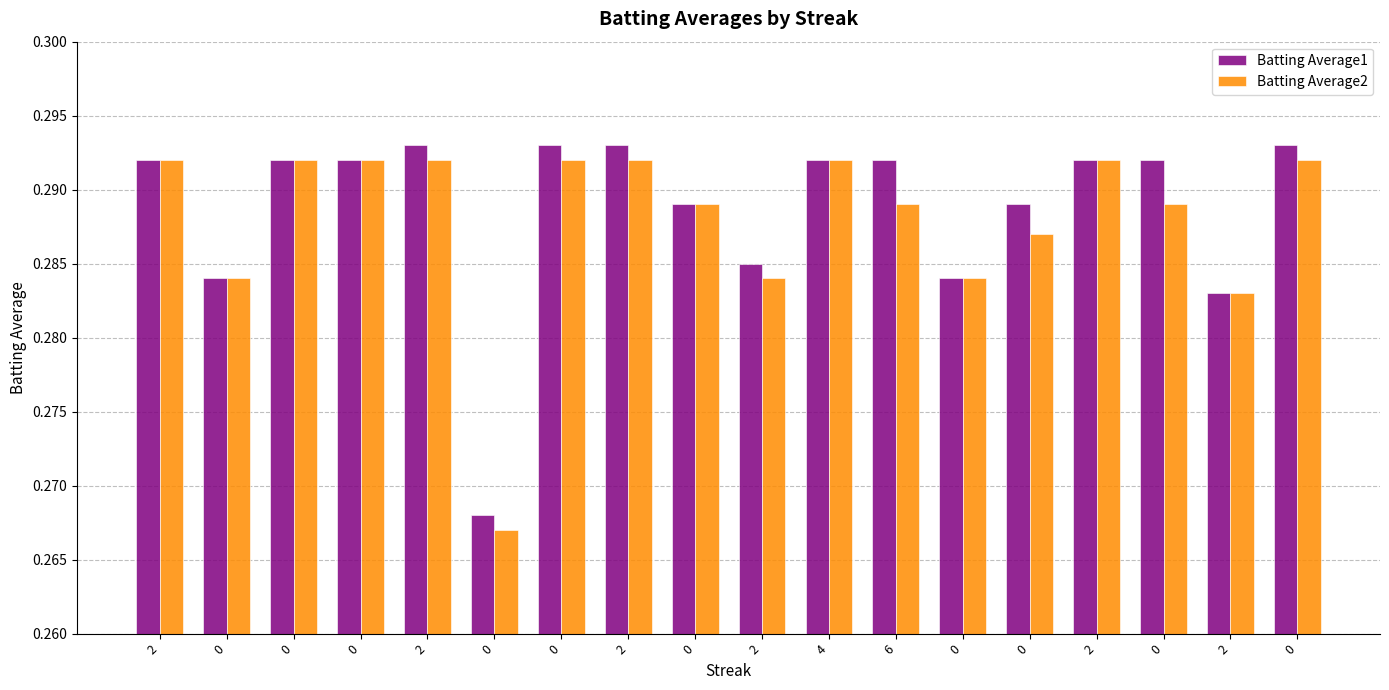

How many groups of bars are there?

18